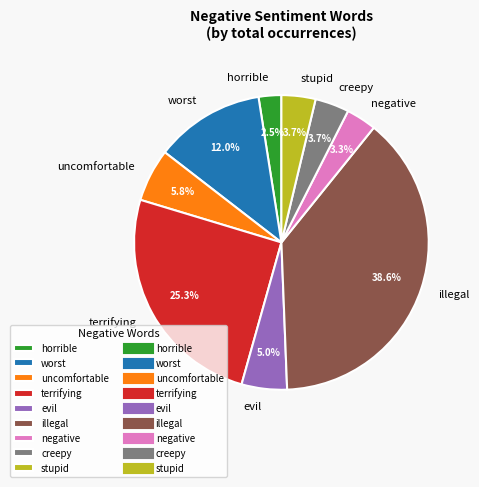

Which category has the smallest portion of the pie?

horrible